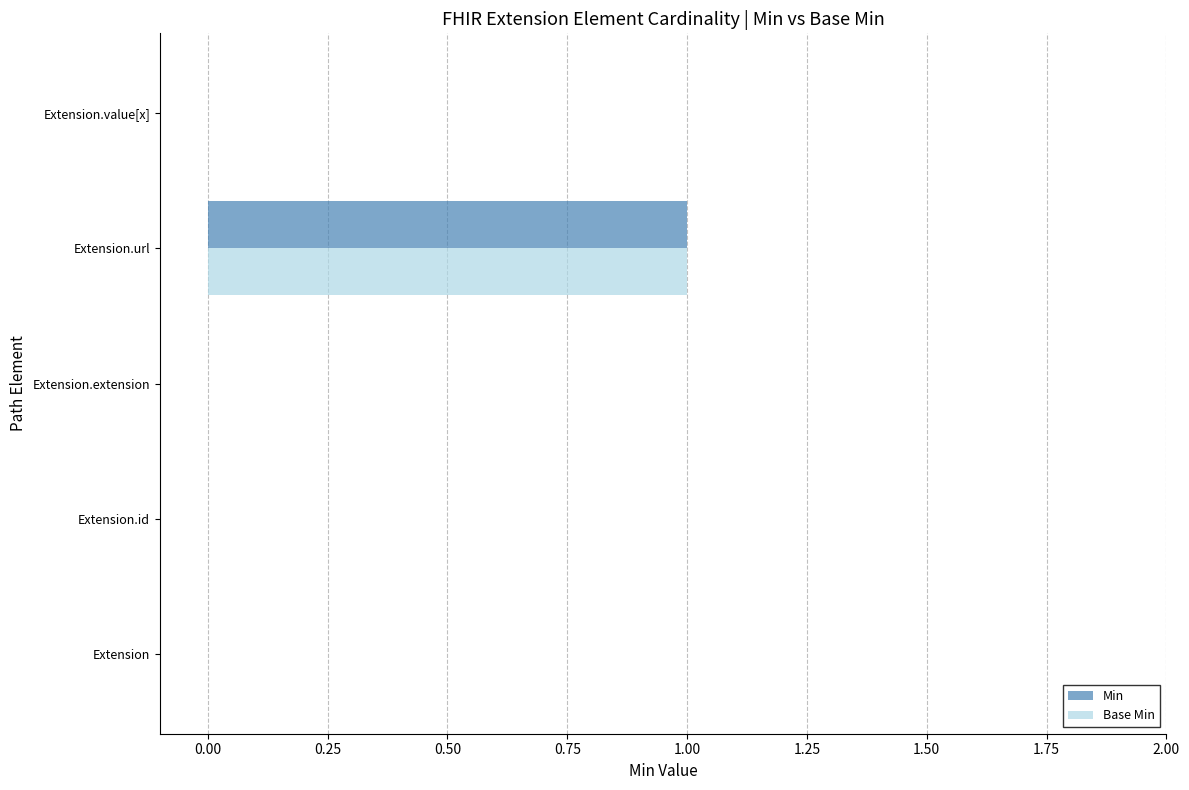

Is the value of Base Min at Extension.value[x] greater than the value of Min at Extension.url?

No